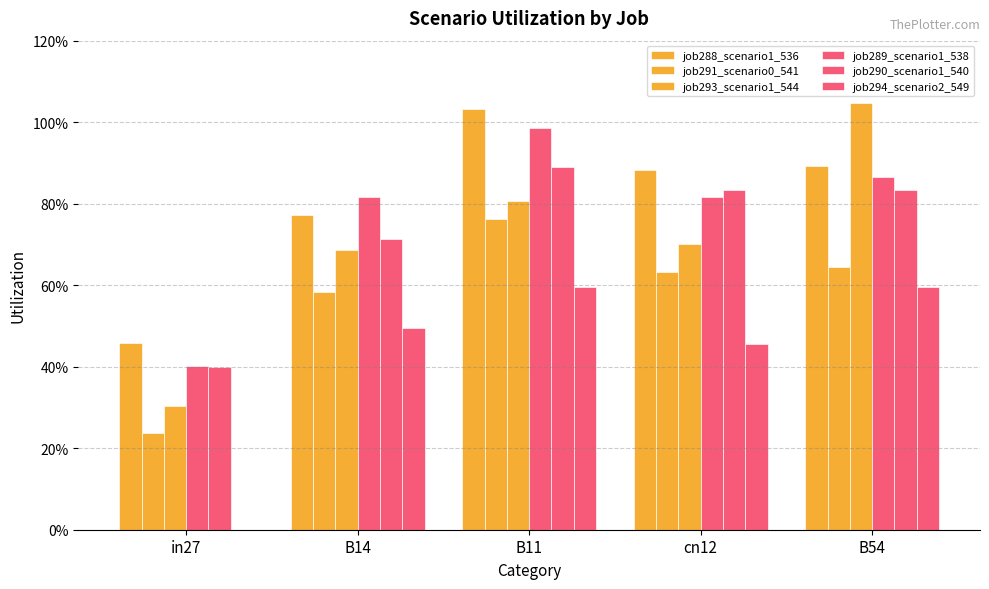

What is the value of the job289_scenario1_538 bar at the 5th from the left?

0.9